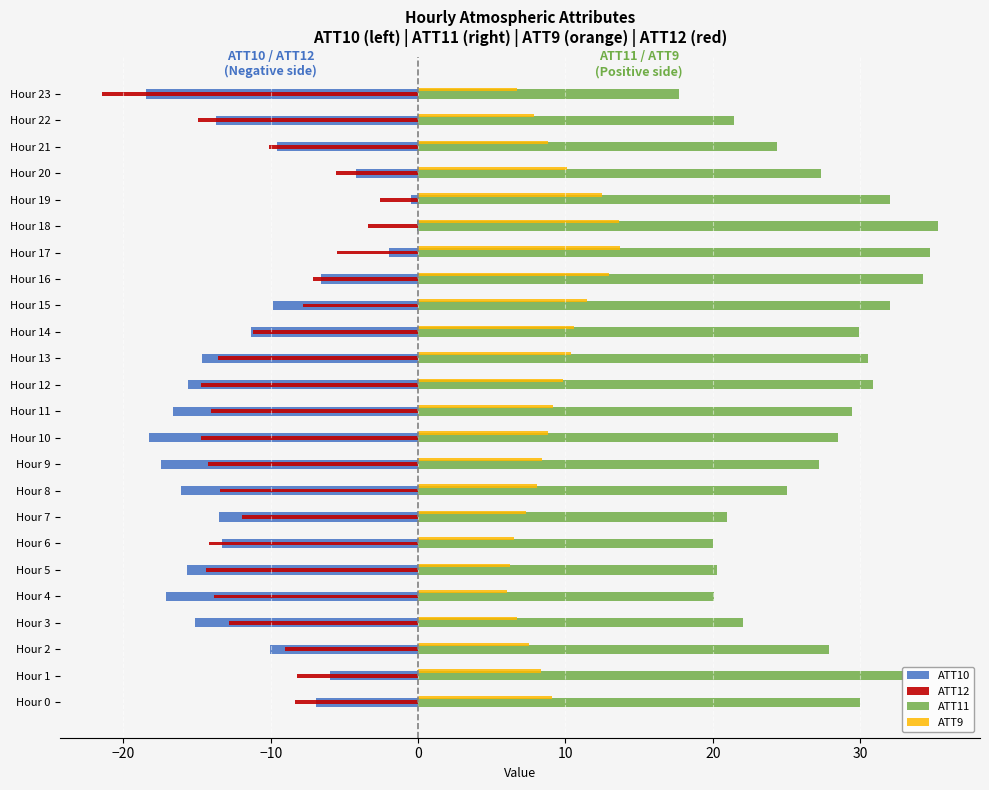

The ATT12 series shows -9.0 at Hour 8. True or false?

False